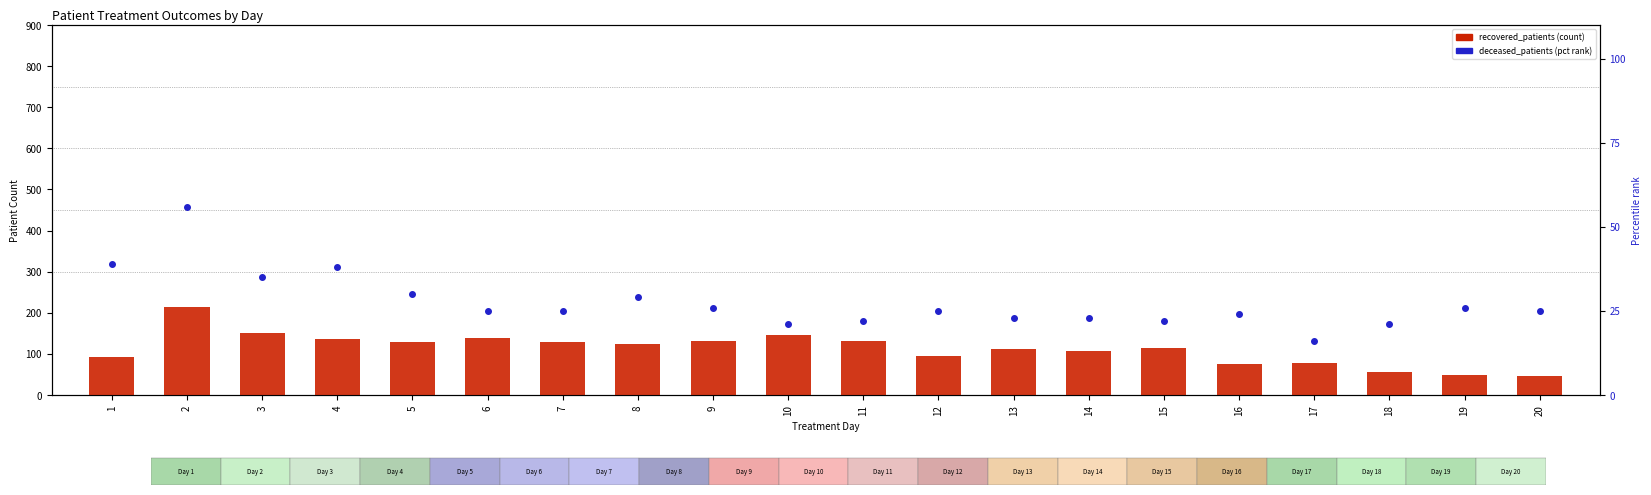

How many series are shown in this chart?

2